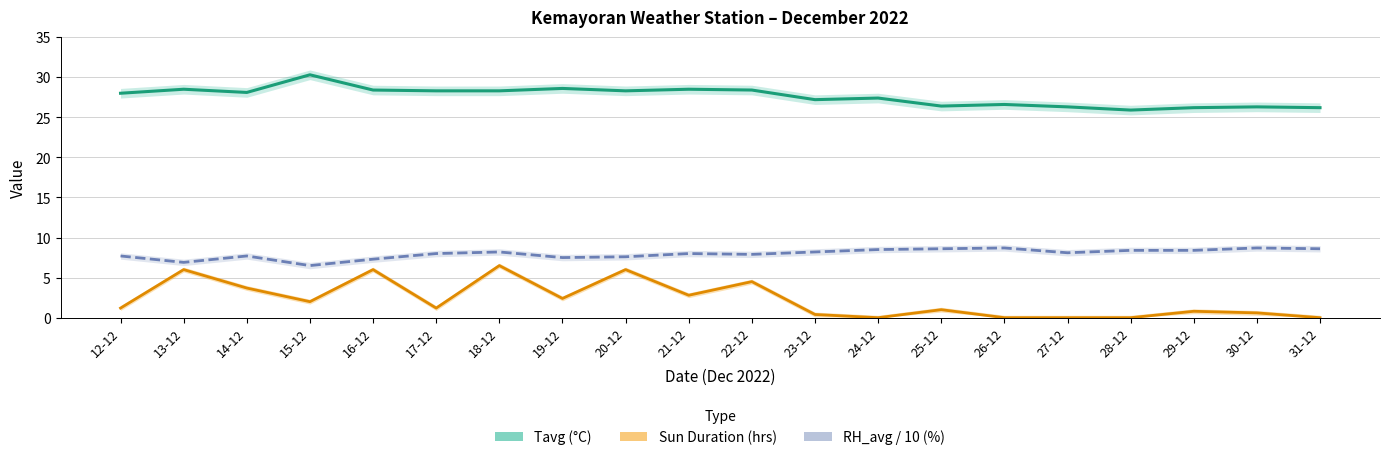

How many lines are shown in the chart?

3